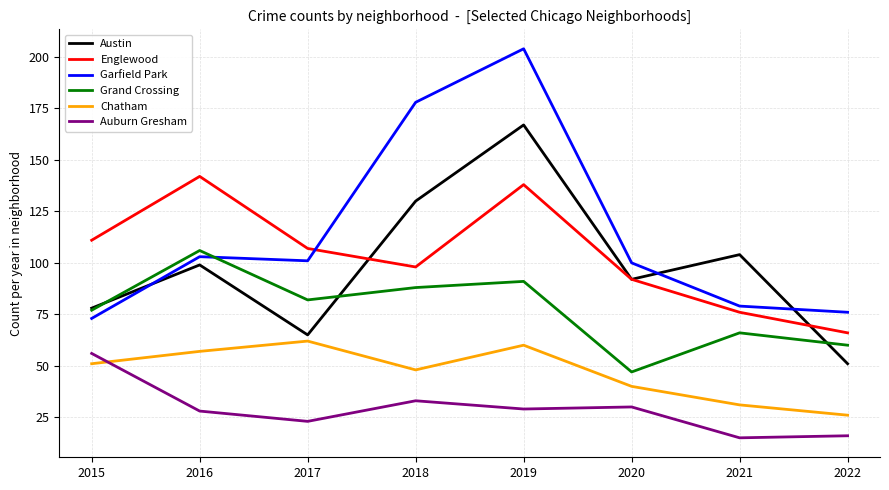

List the labels in order of Austin value, smallest first.

2022, 2017, 2015, 2020, 2016, 2021, 2018, 2019